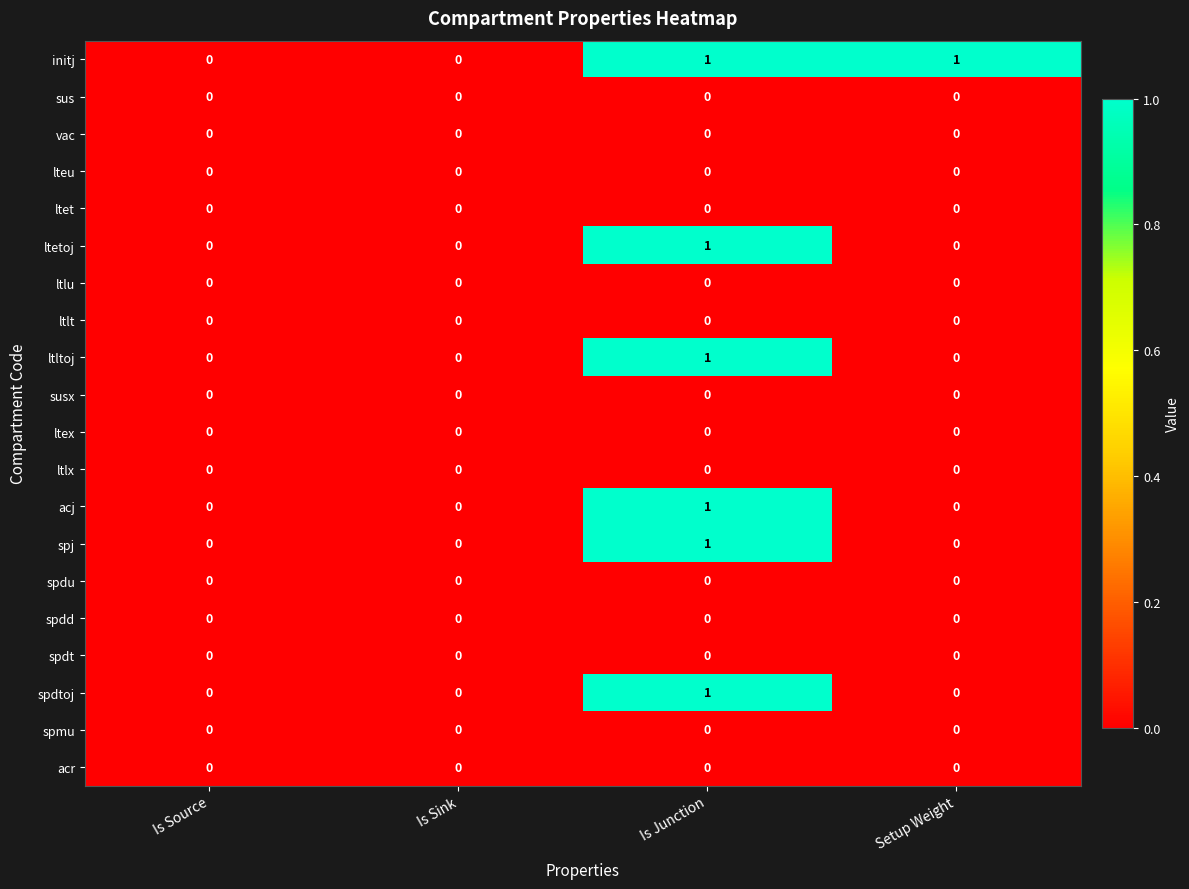

What is the maximum value shown in the chart?

1